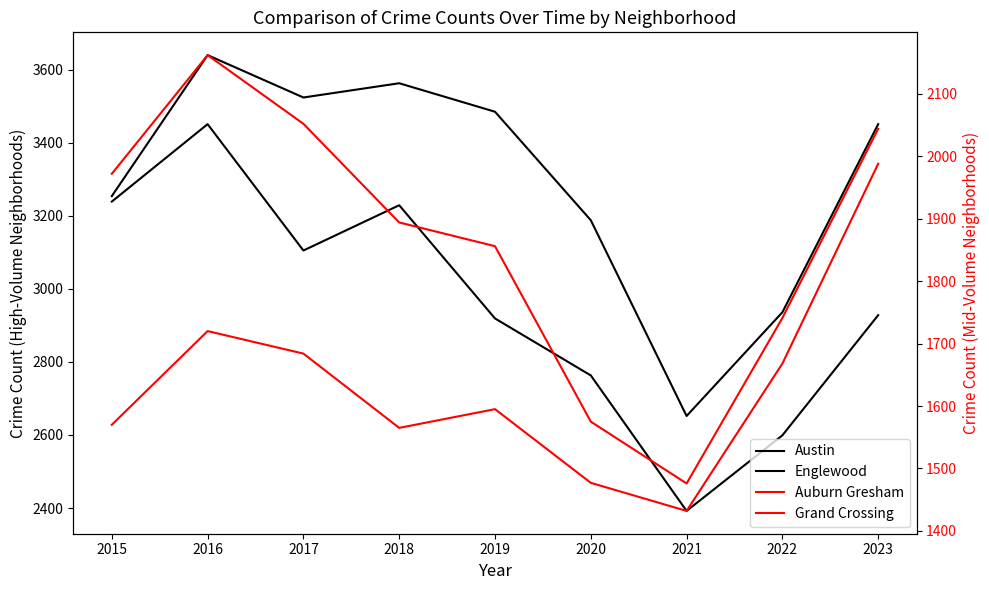

Is it true that Englewood equals 1291 at 2020?

False